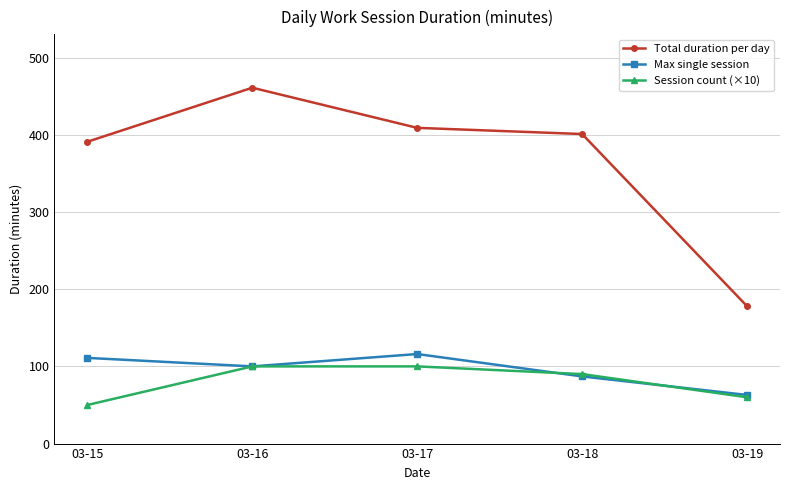

Where does the Total duration per day series first go above 401?

03-16